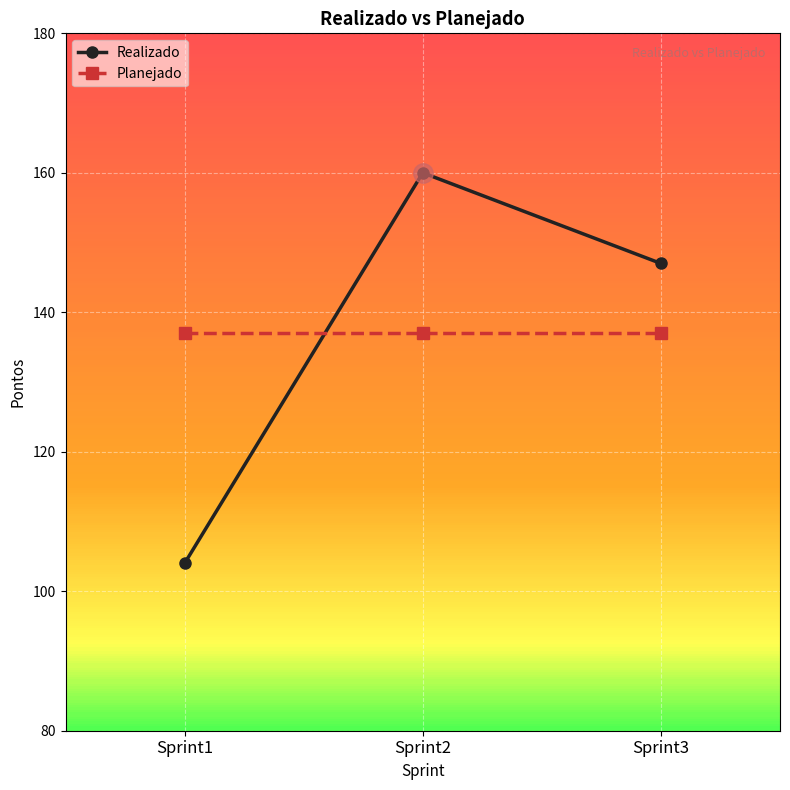

The Realizado series shows 62 at Sprint1. True or false?

False